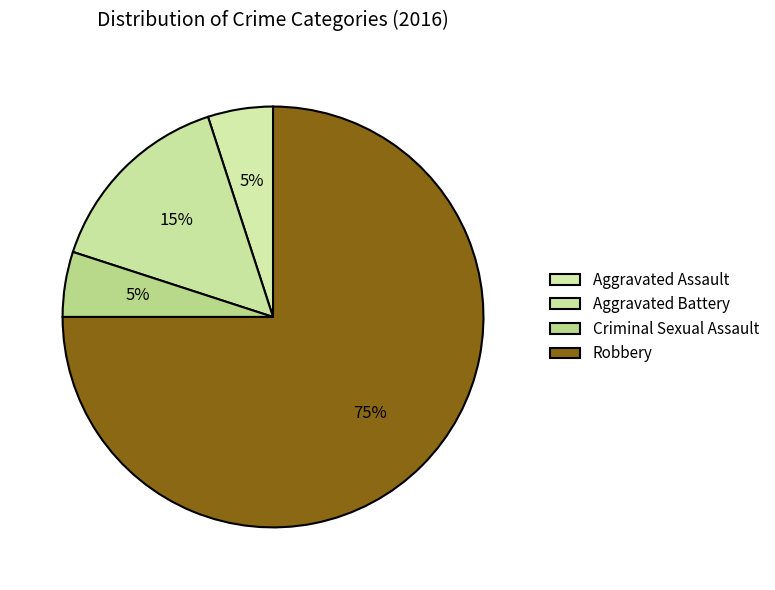

Count the number of slices in the pie.

4